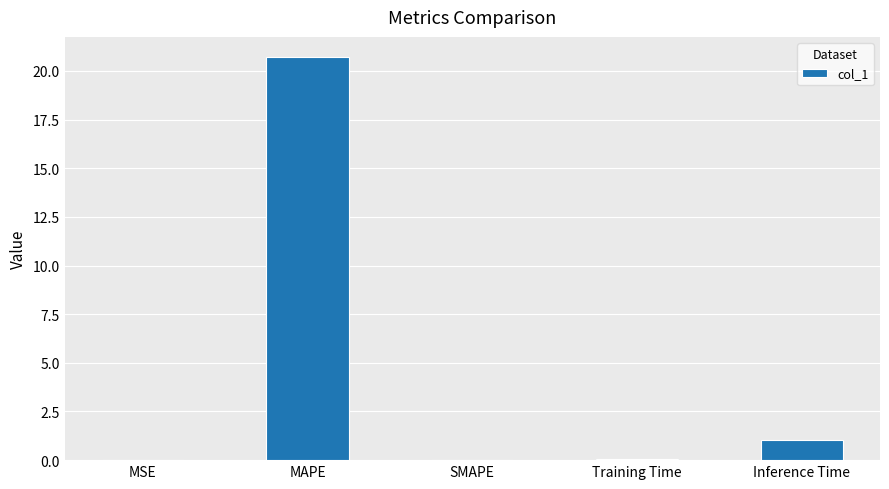

What is the average value?

4.4